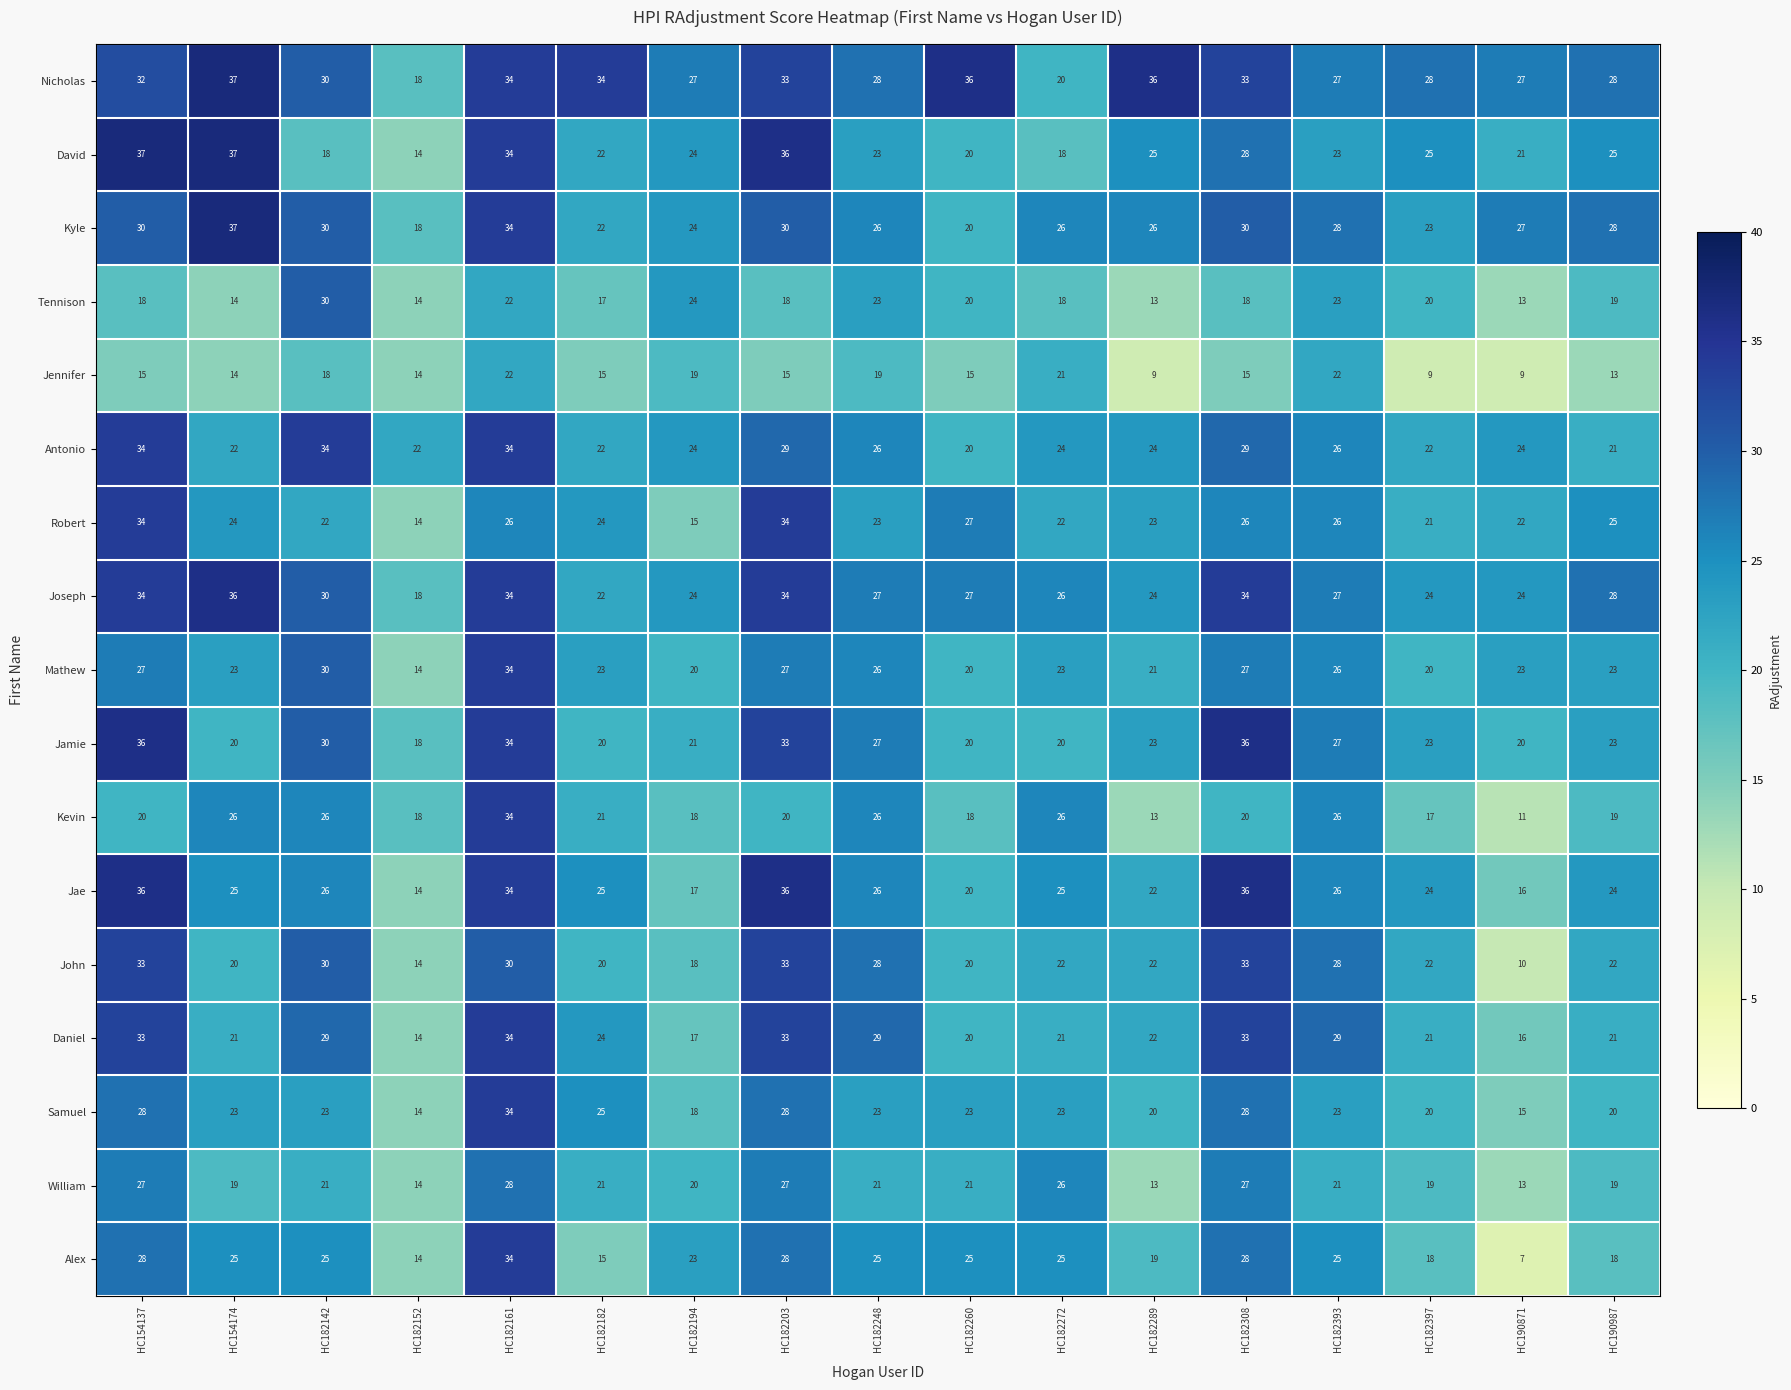

What is the total value across all series at HC182161?

536